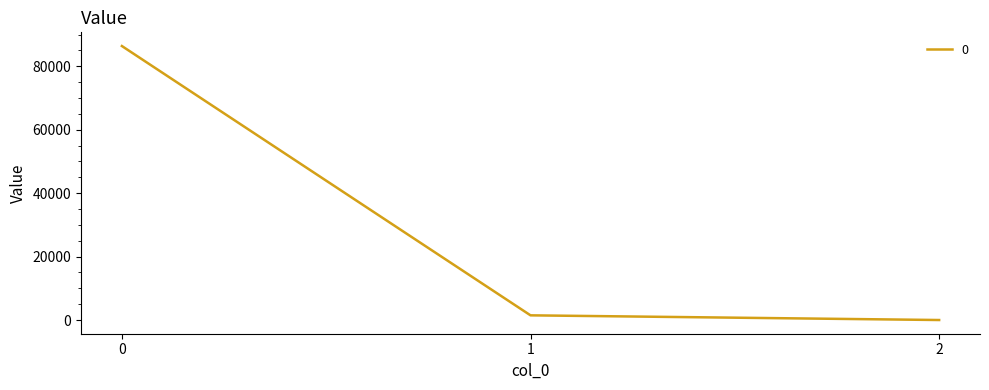

Is it true that the value at 2 is 0.2?

True